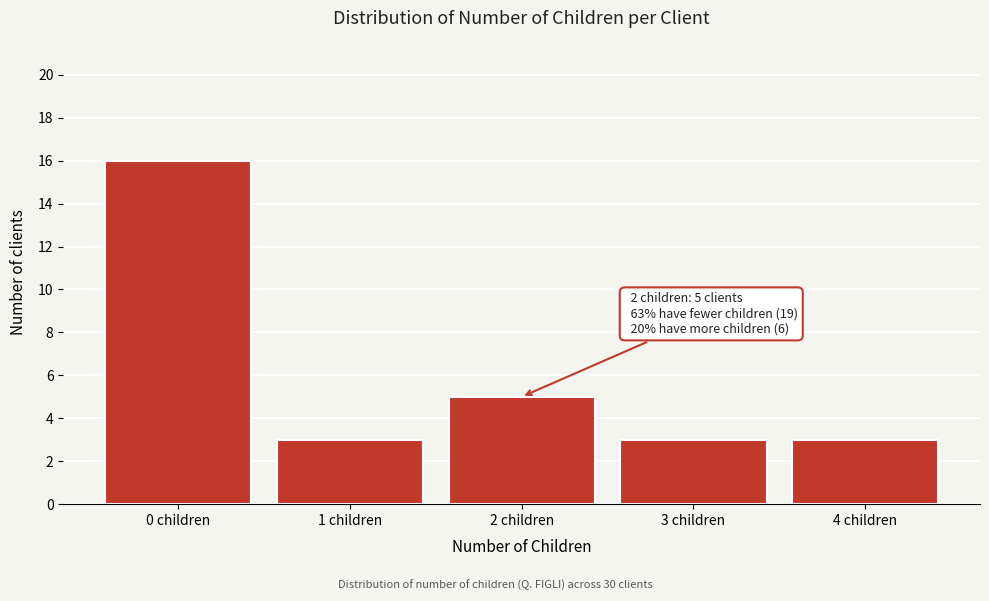

Reading left to right, what are all the values shown in this chart?

16	3	5	3	3